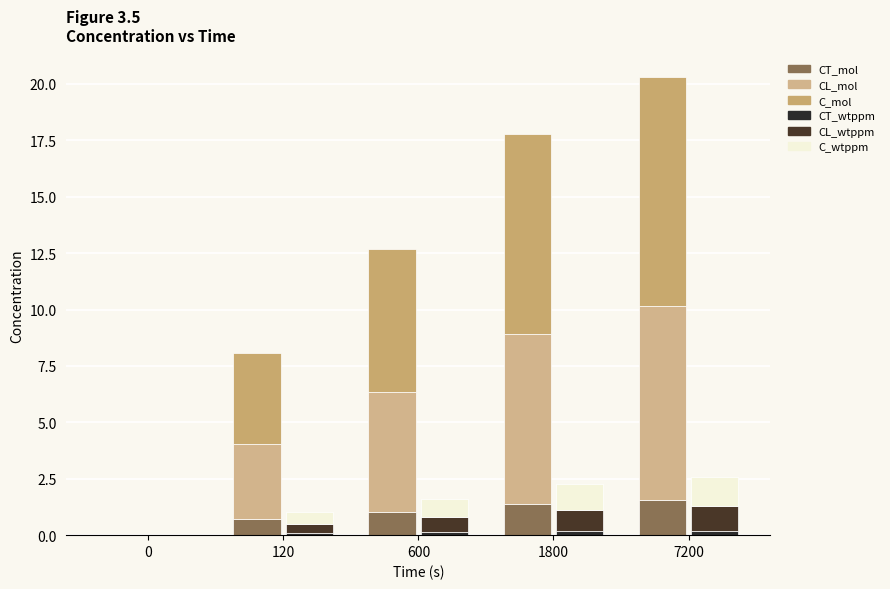

How many bars are there in each group?

6